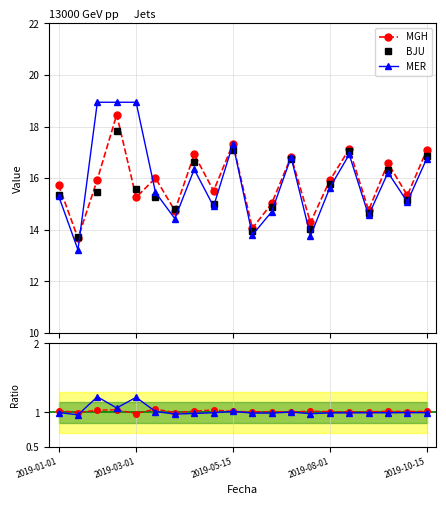

Reading left to right, what are all the values shown in this chart?

MGH: 15.7	13.7	15.9	18.5	15.3	16.0	14.7	16.9	15.5	17.3	14.1	15.0	16.8	14.3	15.9	17.1	14.8	16.6	15.3	17.1
BJU: 15.4	13.7	15.5	17.8	15.6	15.3	14.8	16.6	15.0	17.1	14.0	14.9	16.8	14.0	15.8	17.1	14.7	16.3	15.2	16.9
MER: 15.3	13.2	18.9	18.9	18.9	15.4	14.4	16.3	14.9	17.3	13.8	14.7	16.8	13.8	15.6	16.9	14.6	16.2	15.1	16.8
MGH/BJU: 1.0	1.0	1.0	1.0	1.0	1.0	1.0	1.0	1.0	1.0	1.0	1.0	1.0	1.0	1.0	1.0	1.0	1.0	1.0	1.0
MER/BJU: 1.0	1.0	1.2	1.1	1.2	1.0	1.0	1.0	1.0	1.0	1.0	1.0	1.0	1.0	1.0	1.0	1.0	1.0	1.0	1.0